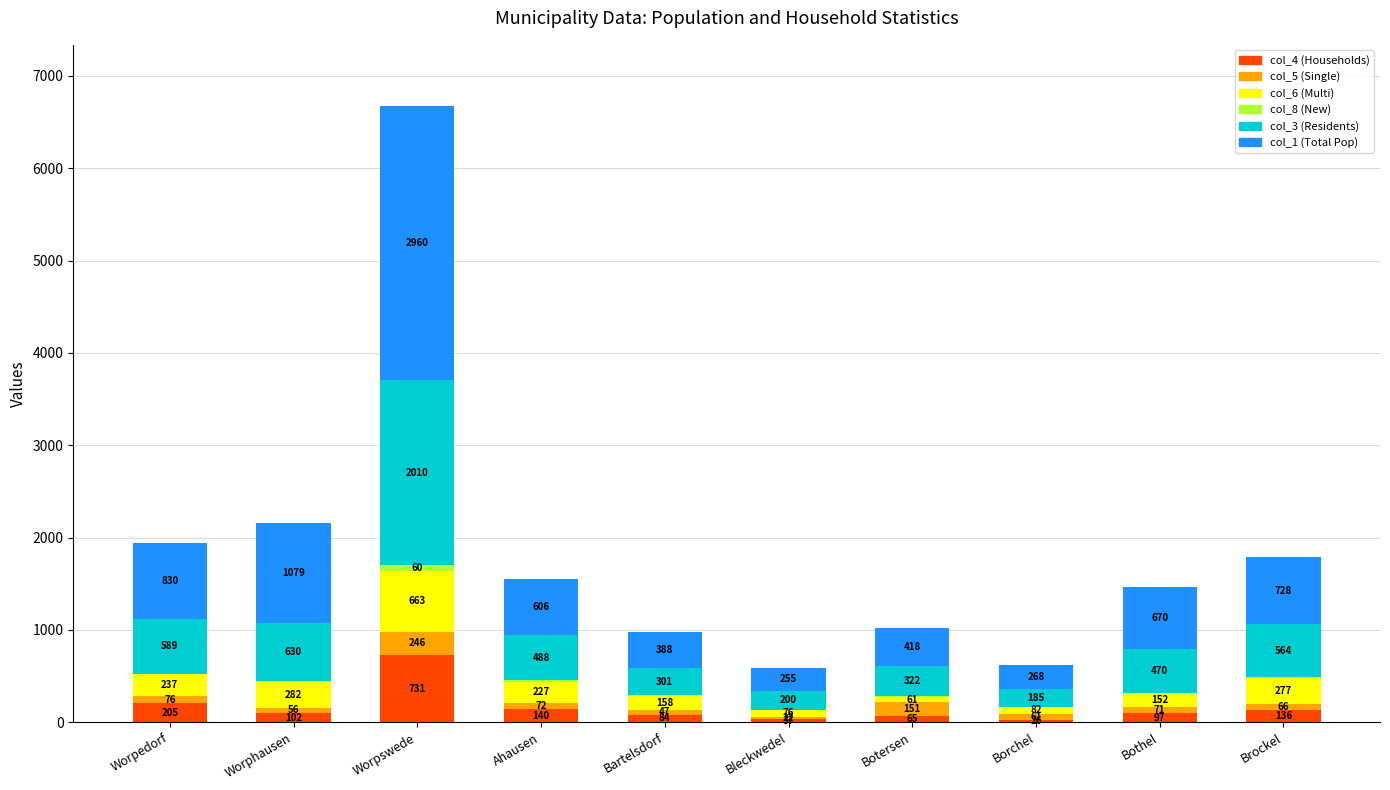

The value of col_4 (Households) at Worpswede is 731. True or false?

True